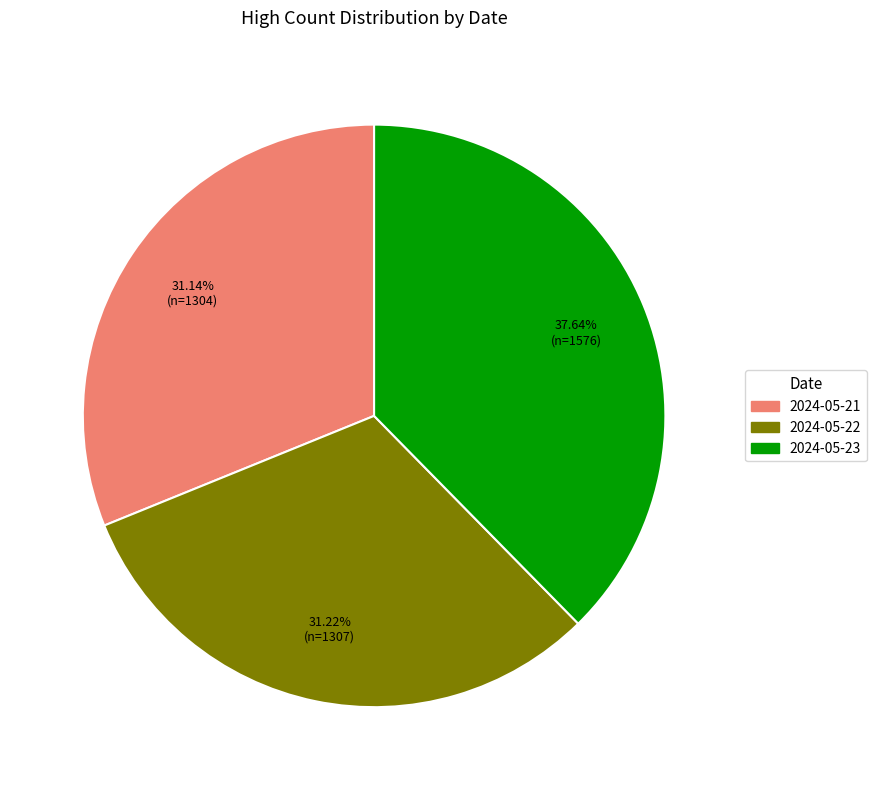

Which category has the biggest portion of the pie?

2024-05-23